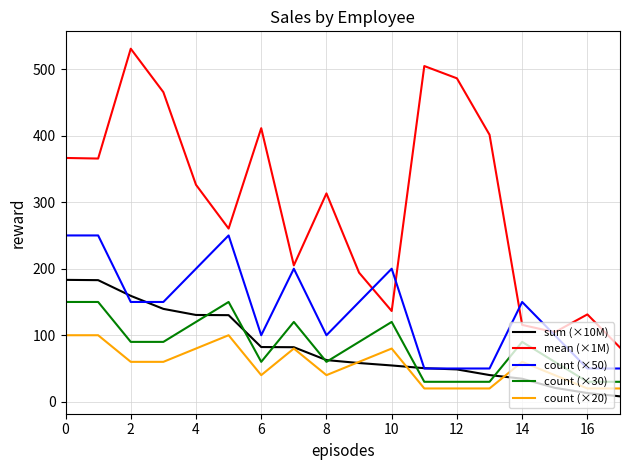

Which series has the widest spread of values?

mean (×1M)